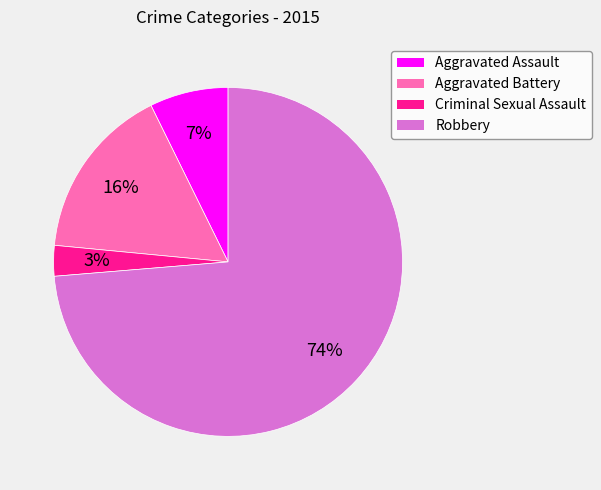

Between Robbery and Aggravated Battery, which is larger?

Robbery